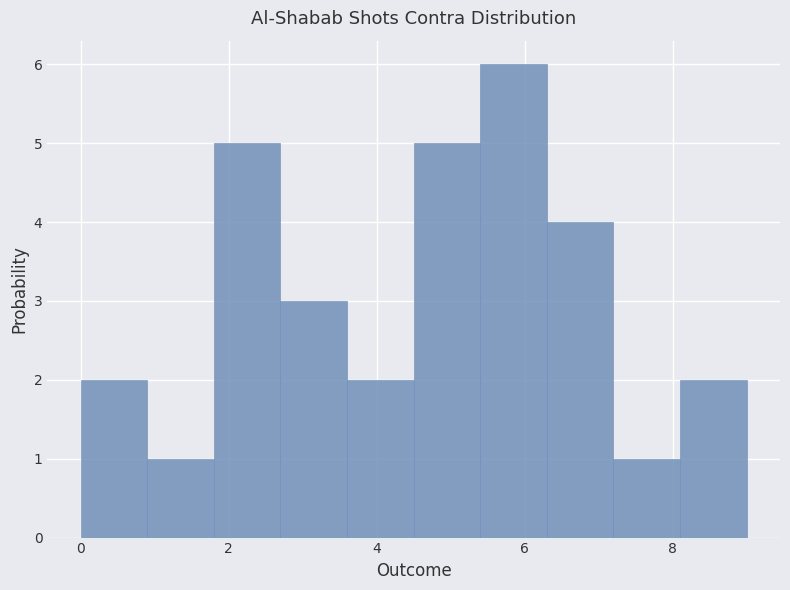

Reading left to right, list every bar in this chart as the range it spans on the x-axis followed by its height. Neither the bar edges nor the heights are printed on the chart, so give them approximately, as read against the axes.

0.0 to 0.9: 2
0.9 to 1.8: 1
1.8 to 2.7: 5
2.7 to 3.6: 3
3.6 to 4.5: 2
4.5 to 5.4: 5
5.4 to 6.3: 6
6.3 to 7.2: 4
7.2 to 8.1: 1
8.1 to 9.0: 2